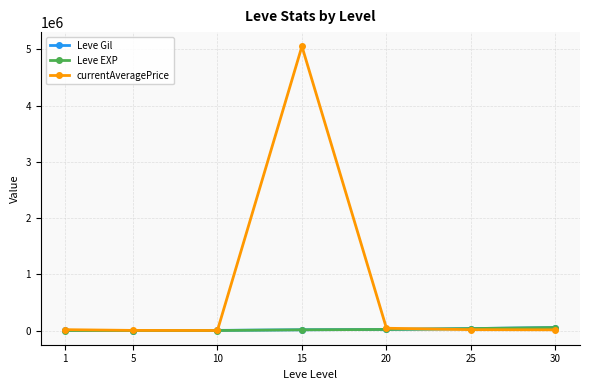

What are all the series names shown in the legend?

Leve Gil, Leve EXP, currentAveragePrice